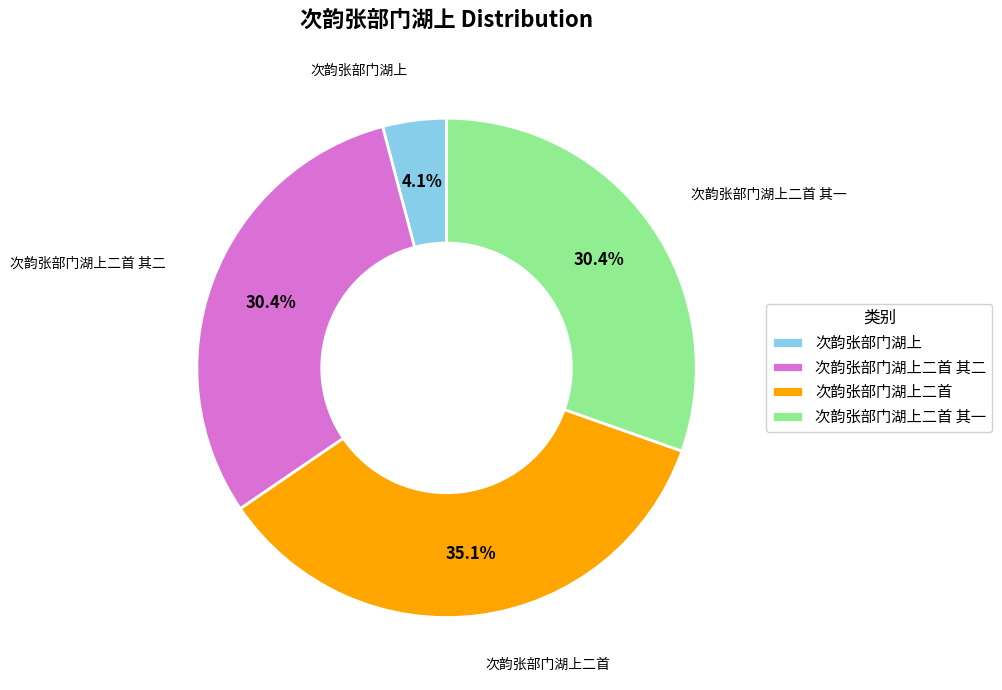

The 次韵张部门湖上二首 其二 slice represents 30% of the pie. True or false?

True